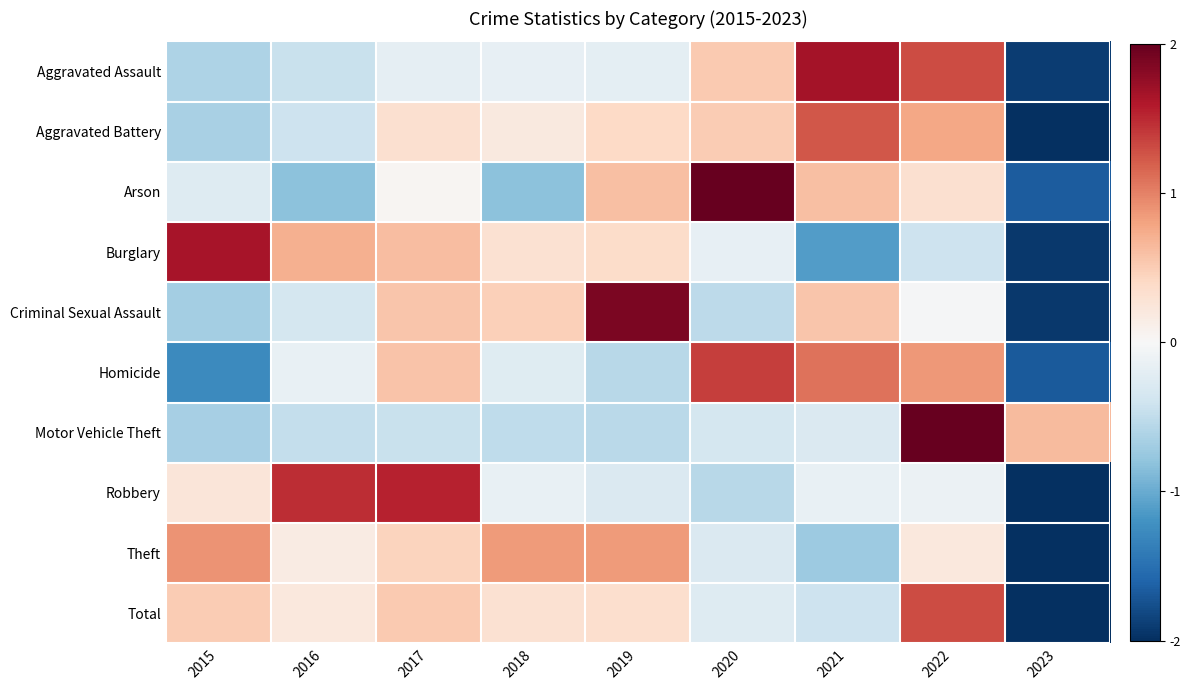

At 2022, list the series in order from largest to smallest.

Motor Vehicle Theft, Aggravated Assault, Total, Homicide, Aggravated Battery, Arson, Theft, Criminal Sexual Assault, Robbery, Burglary